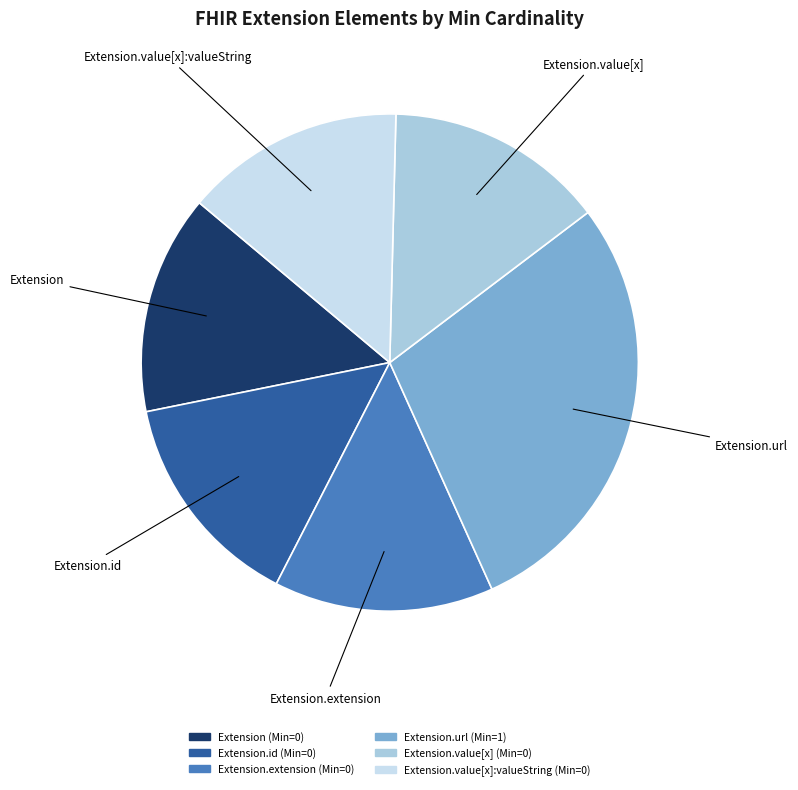

Is there any slice that represents more than half of the pie?

No